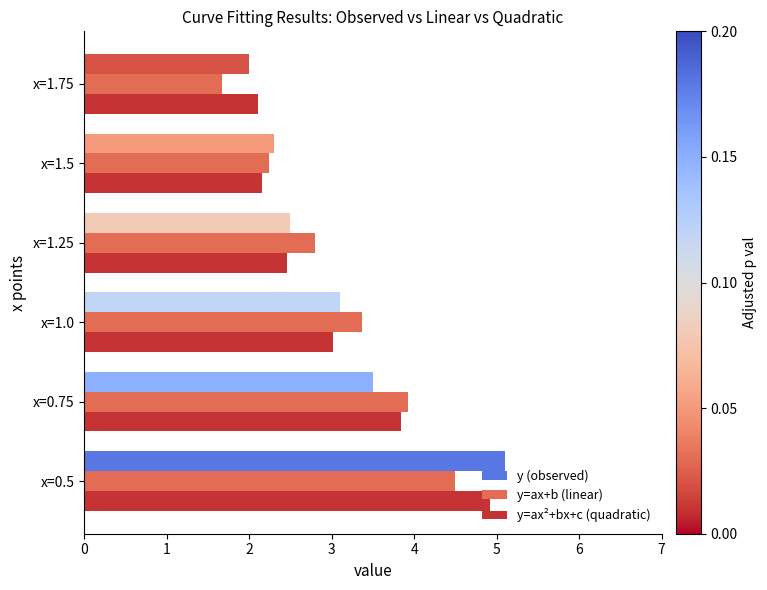

What is the highest value of the y=ax+b (linear) series?

4.5